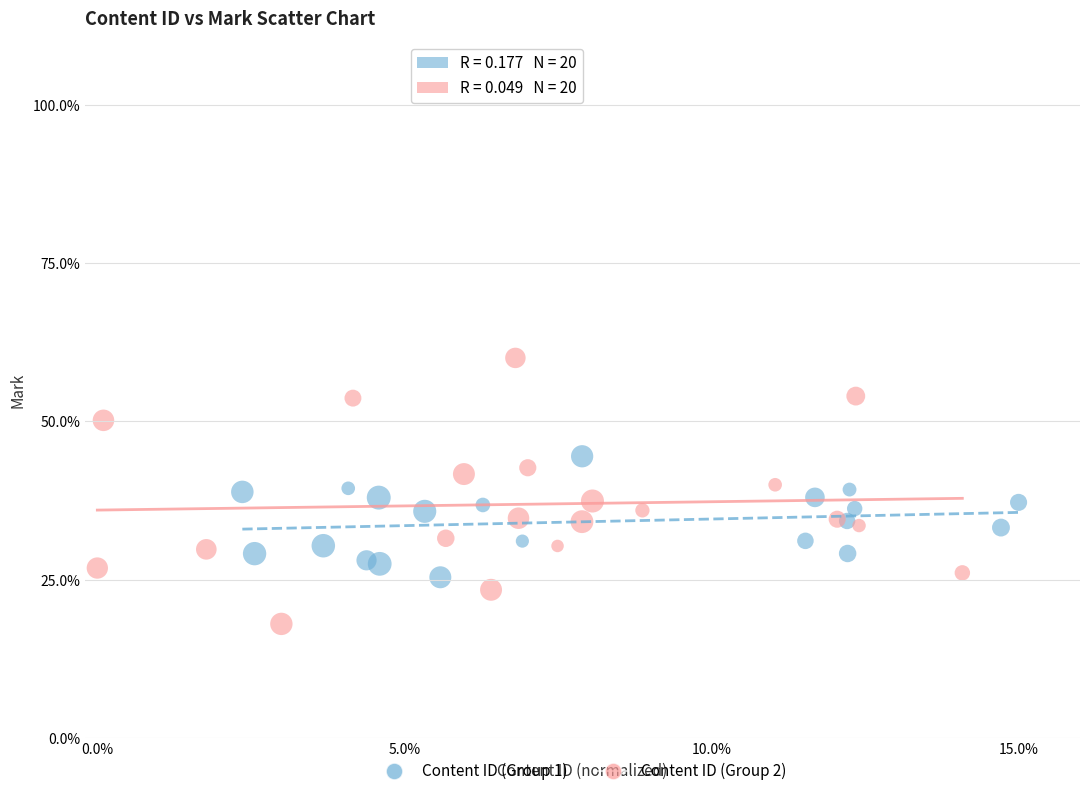

What are all the series names shown in the legend?

Content ID (Group 1), Content ID (Group 2)